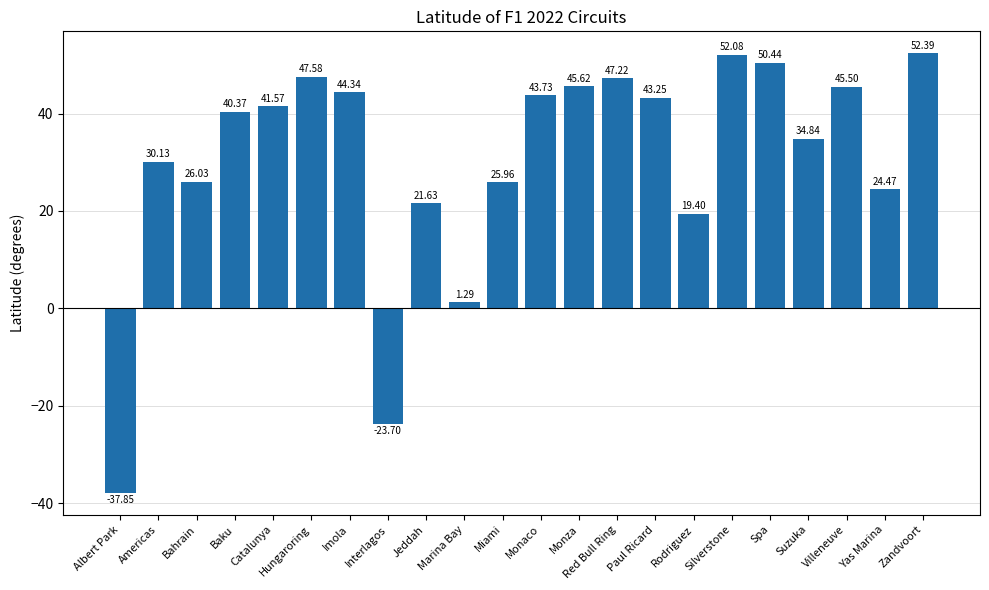

At which label is the value closest to 7?

Marina Bay